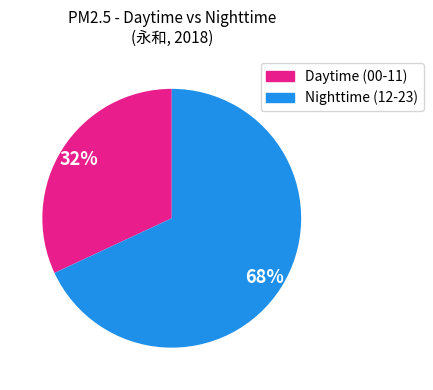

Is there a majority slice in this chart?

Yes